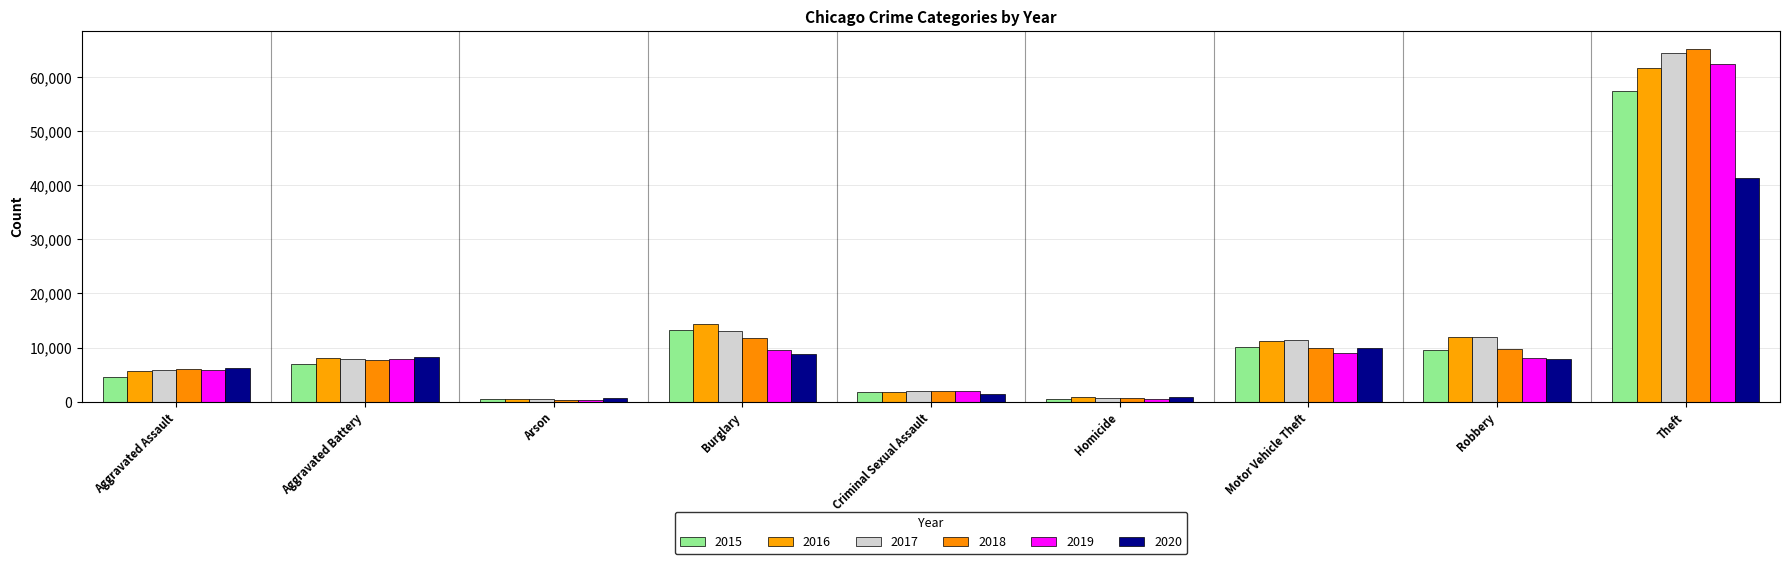

What is the sum of the 2015 values at Robbery and Aggravated Battery?

16657